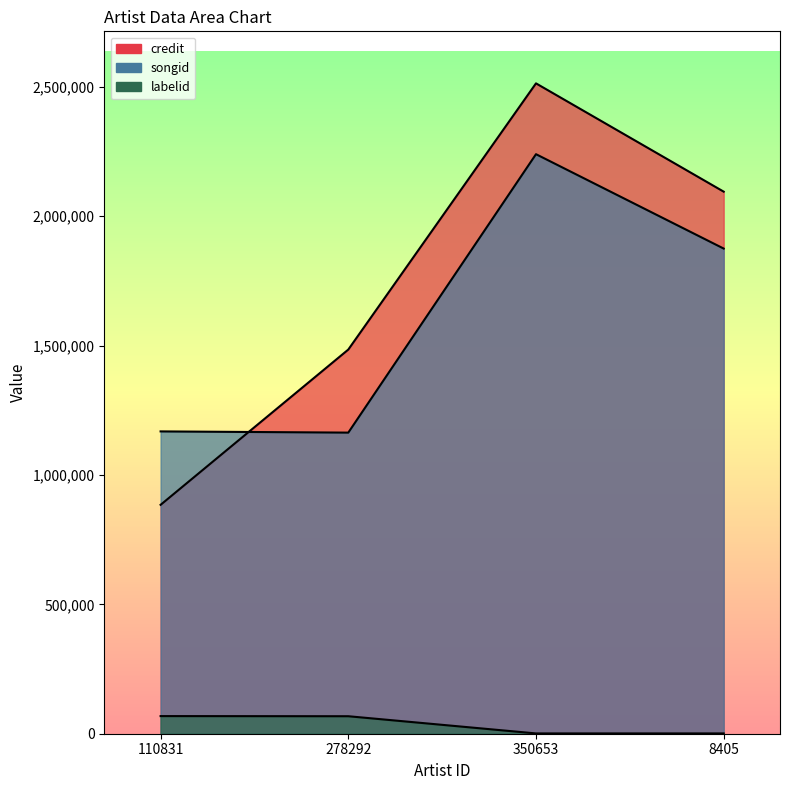

The songid series shows 1875056 at 8405. True or false?

True